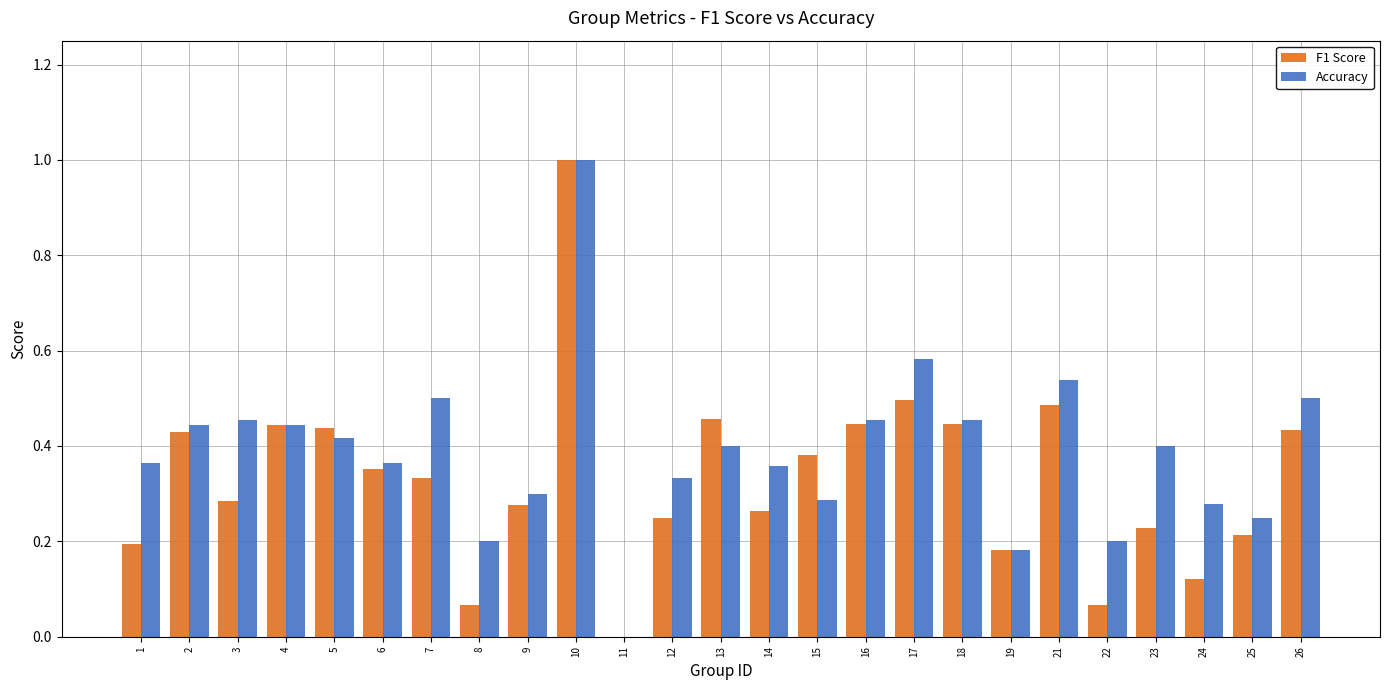

What are all the series names shown in the legend?

F1 Score, Accuracy